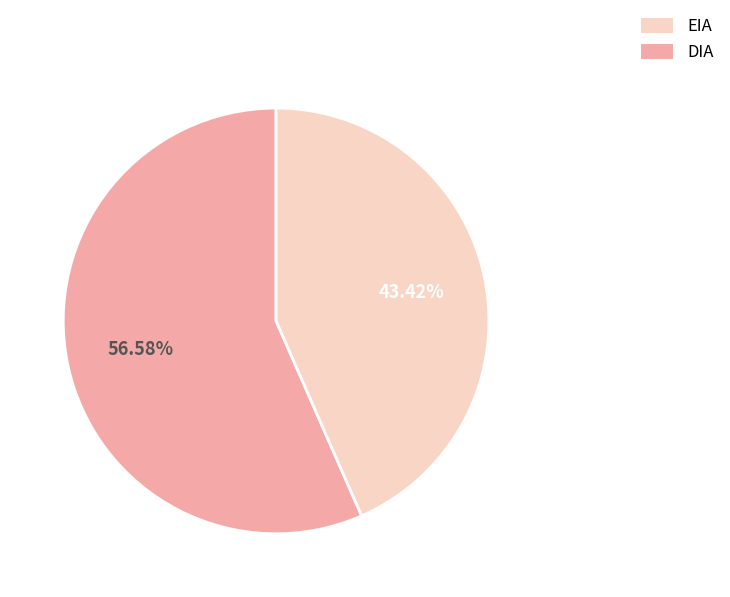

Count the number of slices in the pie.

2